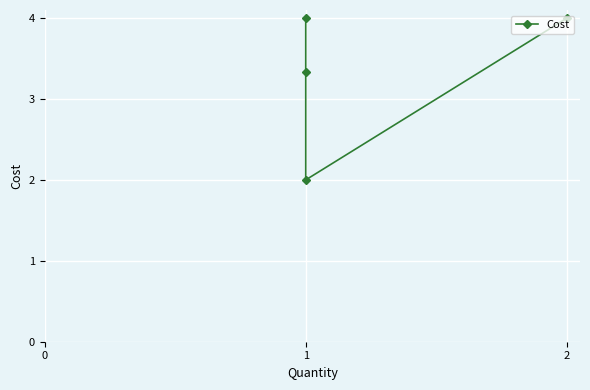

How many data points are less than 4?

2